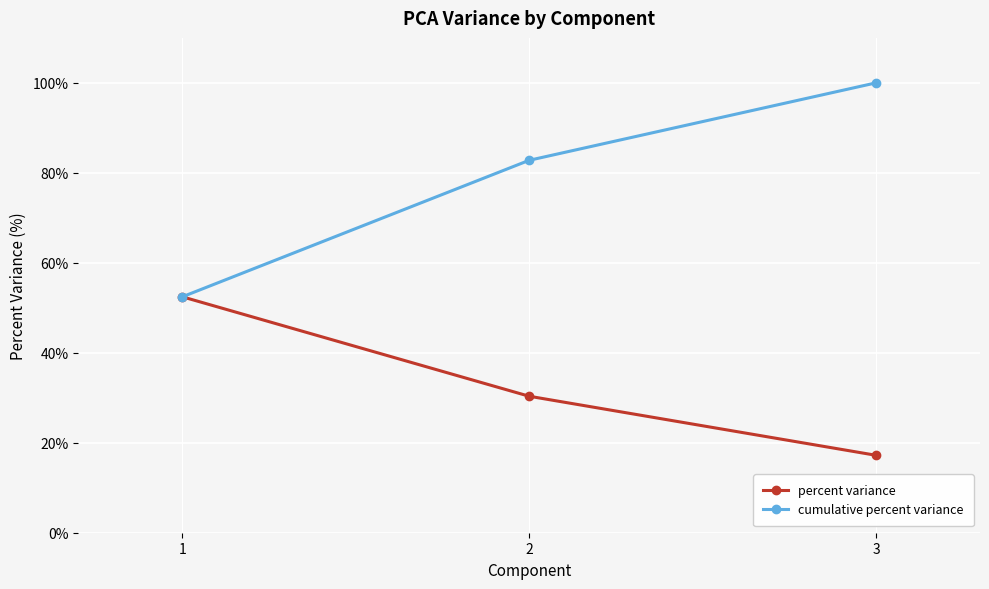

List the series in order of their peak value, highest first.

cumulative percent variance, percent variance